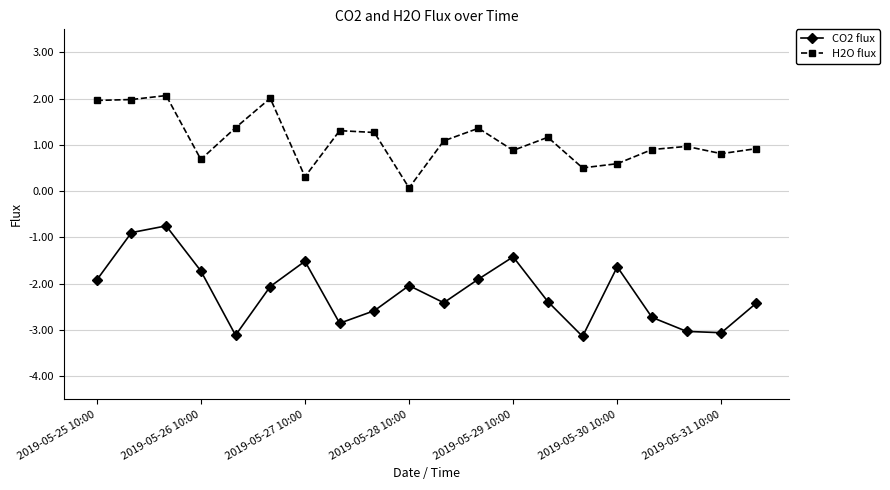

Which series has the largest total across all categories?

H2O flux